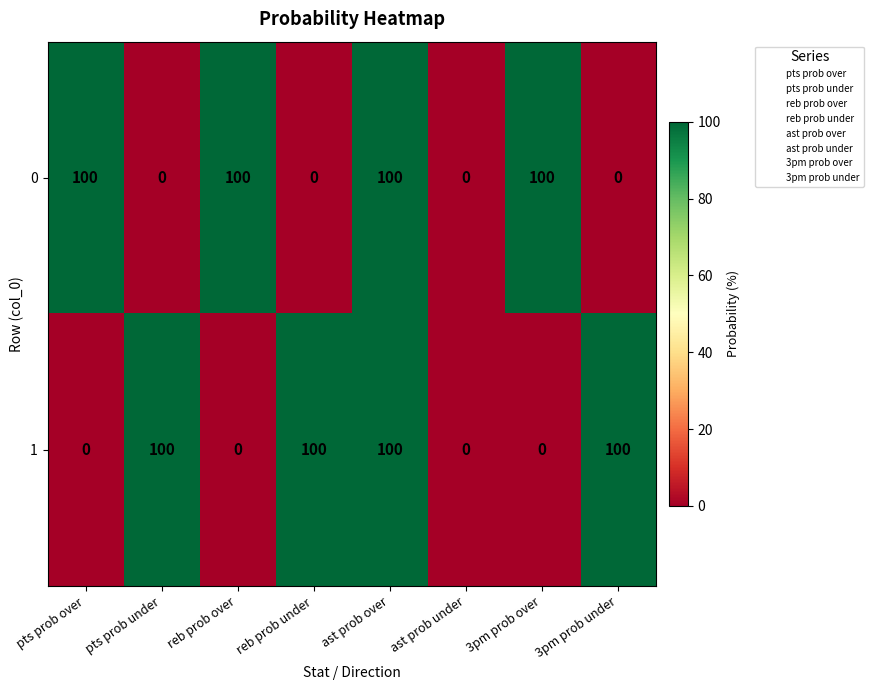

Reading right to left, list all the values displayed in this chart.

0: 3pm prob under=0	3pm prob over=100	ast prob under=0	ast prob over=100	reb prob under=0	reb prob over=100	pts prob under=0	pts prob over=100
1: 3pm prob under=100	3pm prob over=0	ast prob under=0	ast prob over=100	reb prob under=100	reb prob over=0	pts prob under=100	pts prob over=0